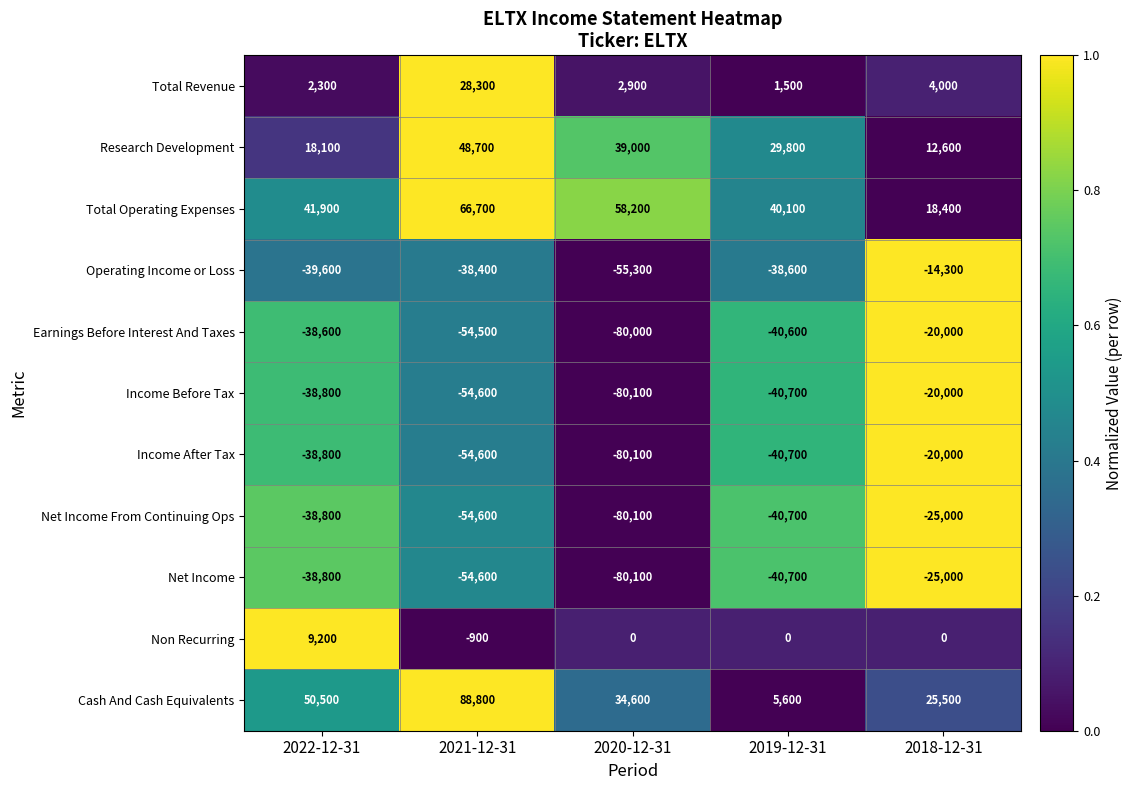

Which series changed the most between 2021-12-31 and 2018-12-31?

Cash And Cash Equivalents